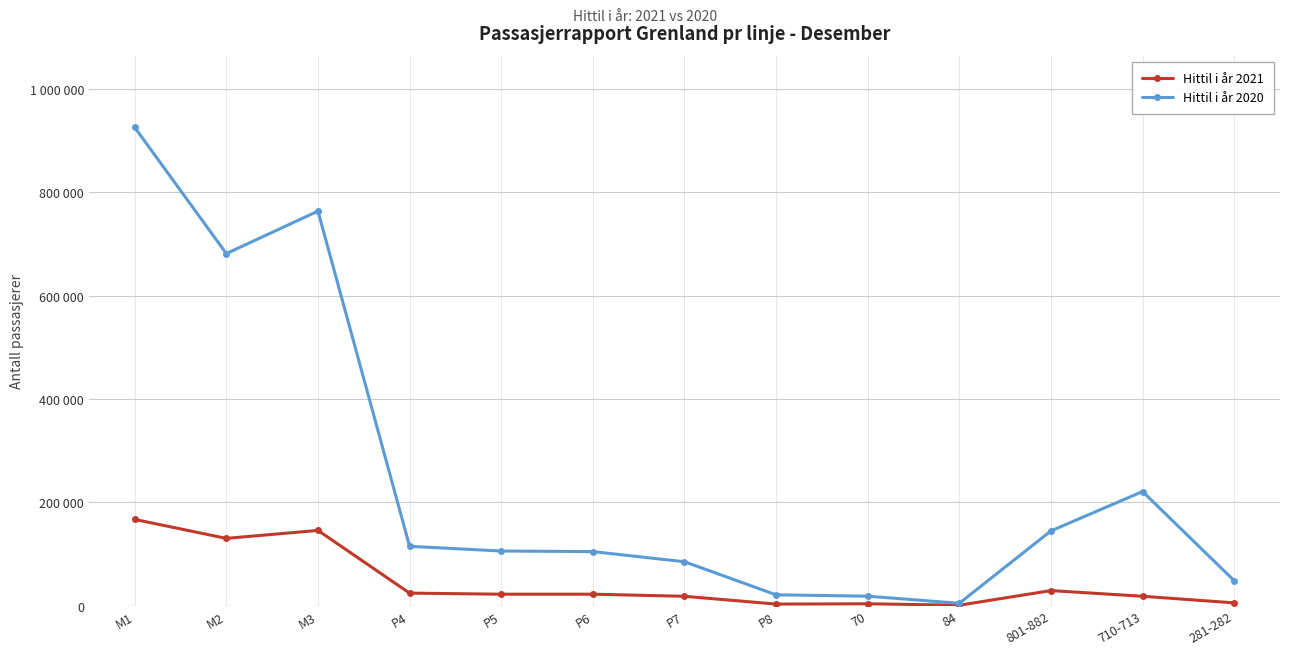

Which category has the highest value in the Hittil i år 2020 series?

M1